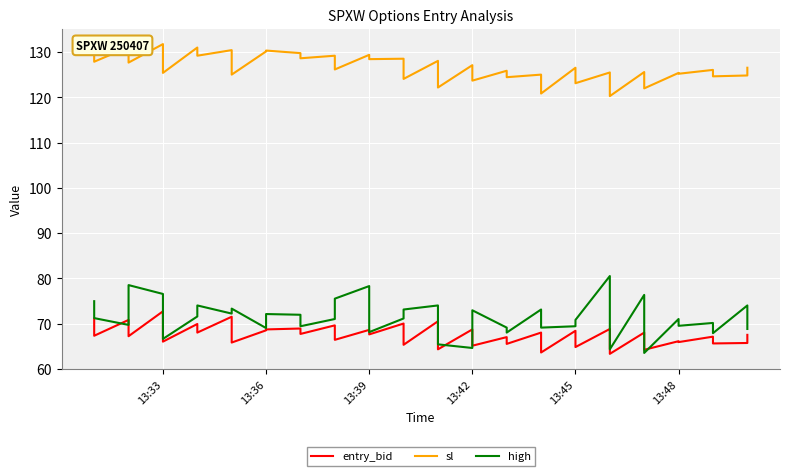

What is the sum of all high values?

2850.4